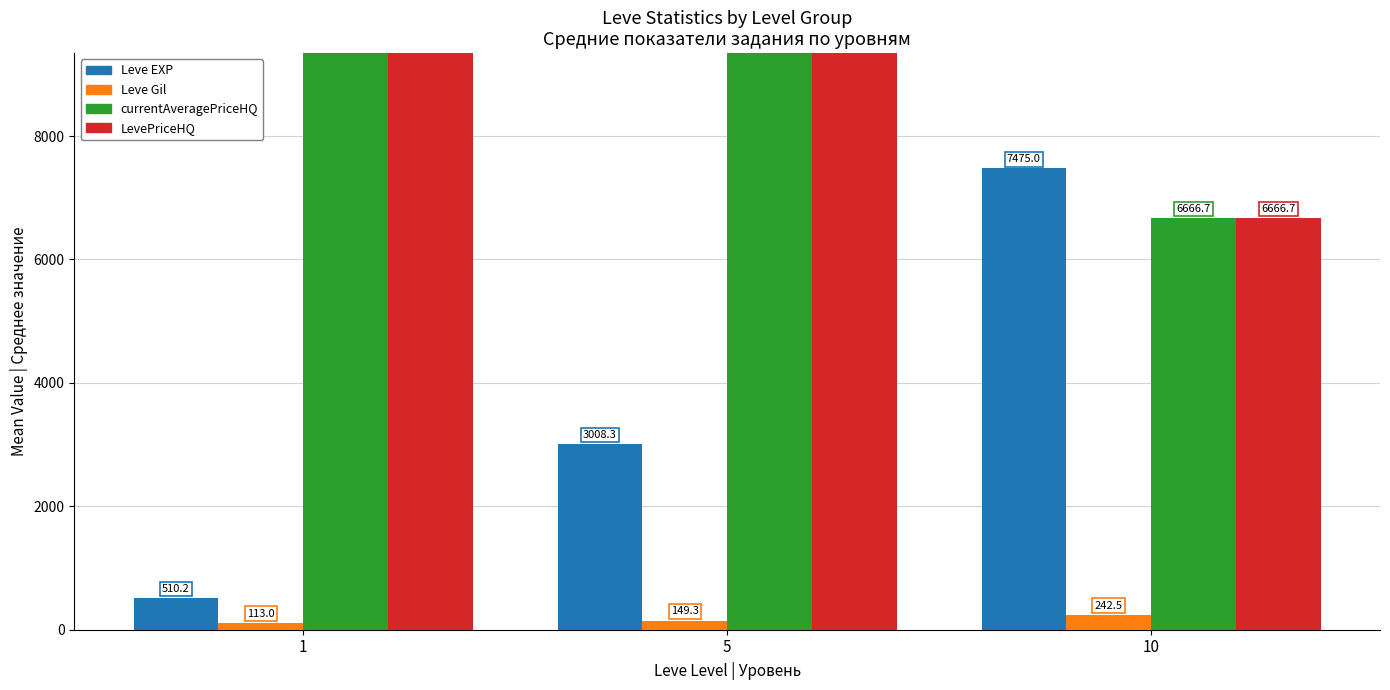

Reading right to left, what are all the values shown in this chart?

Leve EXP: 10=7475.0	5=3008.3	1=510.2
Leve Gil: 10=242.5	5=149.3	1=113.0
currentAveragePriceHQ: 10=6666.7	5=113873.7	1=69971.2
LevePriceHQ: 10=6666.7	5=113873.7	1=69971.2